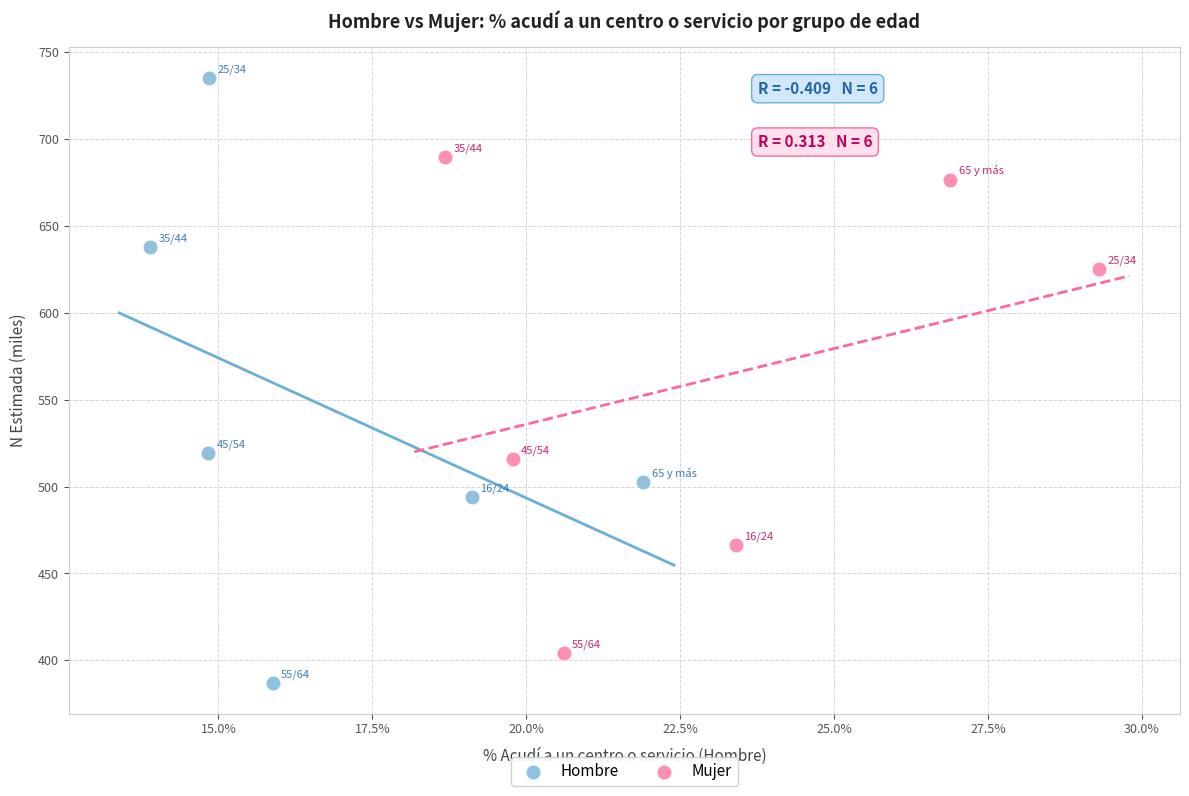

Which series reaches the maximum Y coordinate?

Hombre